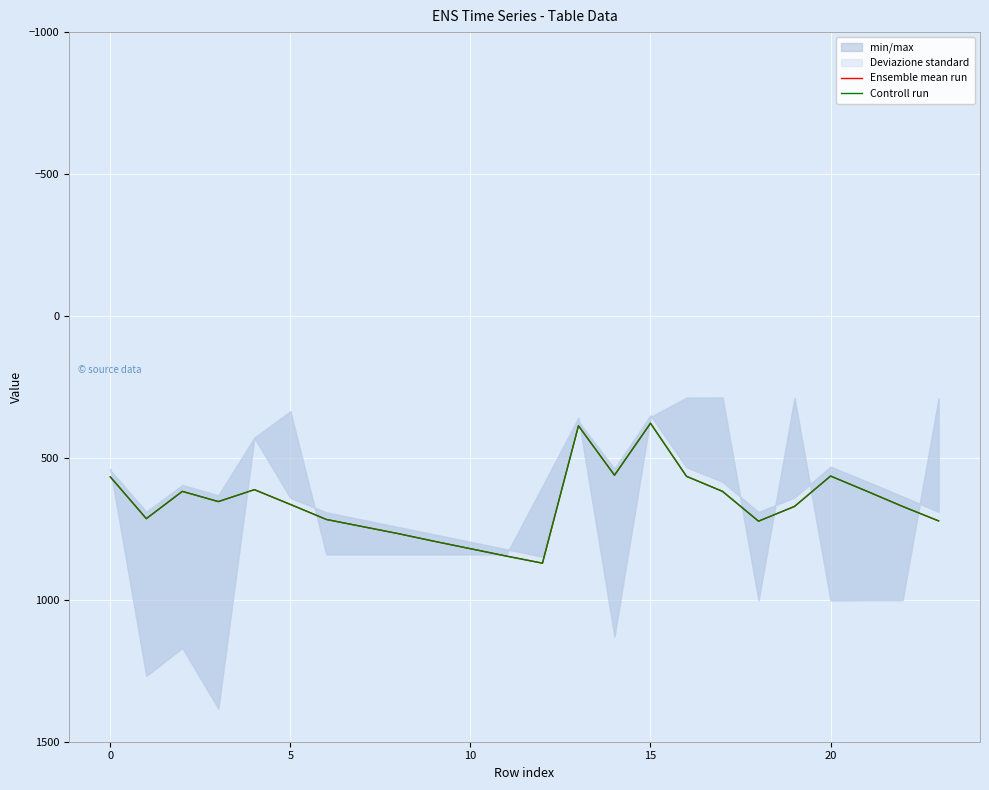

True or false: Ensemble mean run has a value of 671 at 22.

True